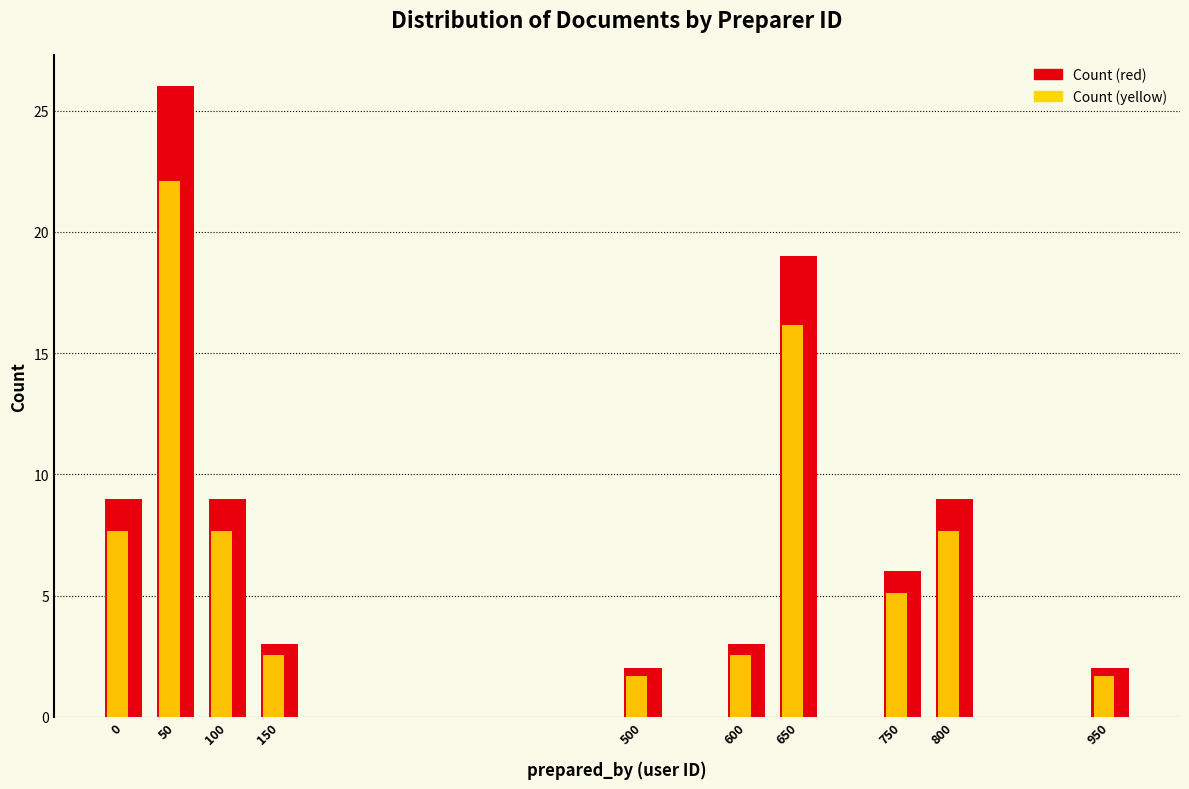

What value does the Count (red) series have at 800?

9.0